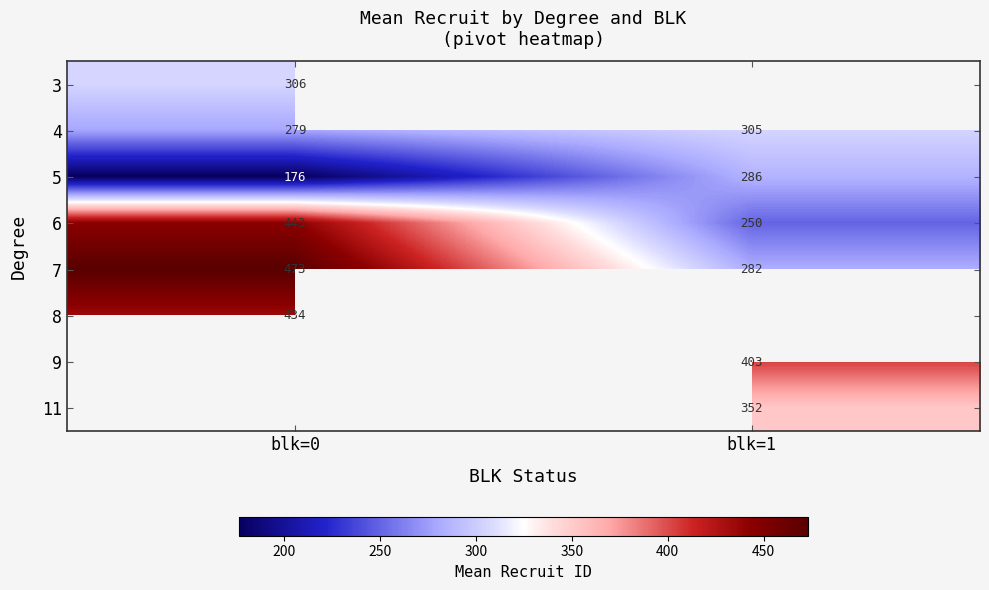

Which category has the highest value across all series?

blk=0